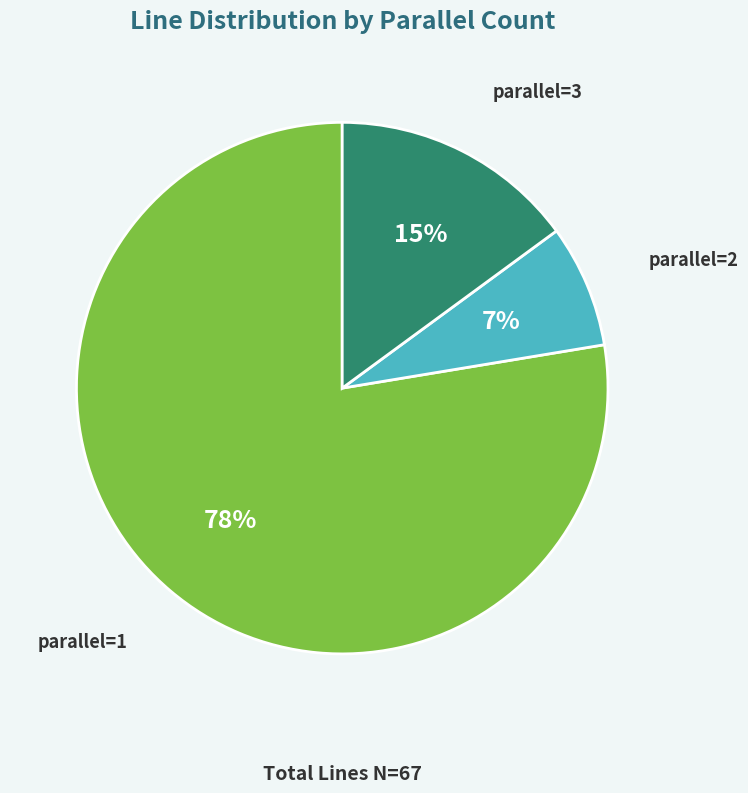

Between parallel=3 and parallel=1, which is larger?

parallel=1